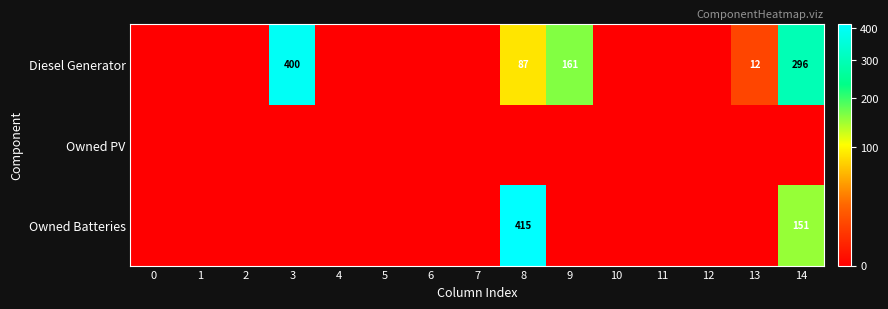

The value of Diesel Generator at 8 is 87. True or false?

True